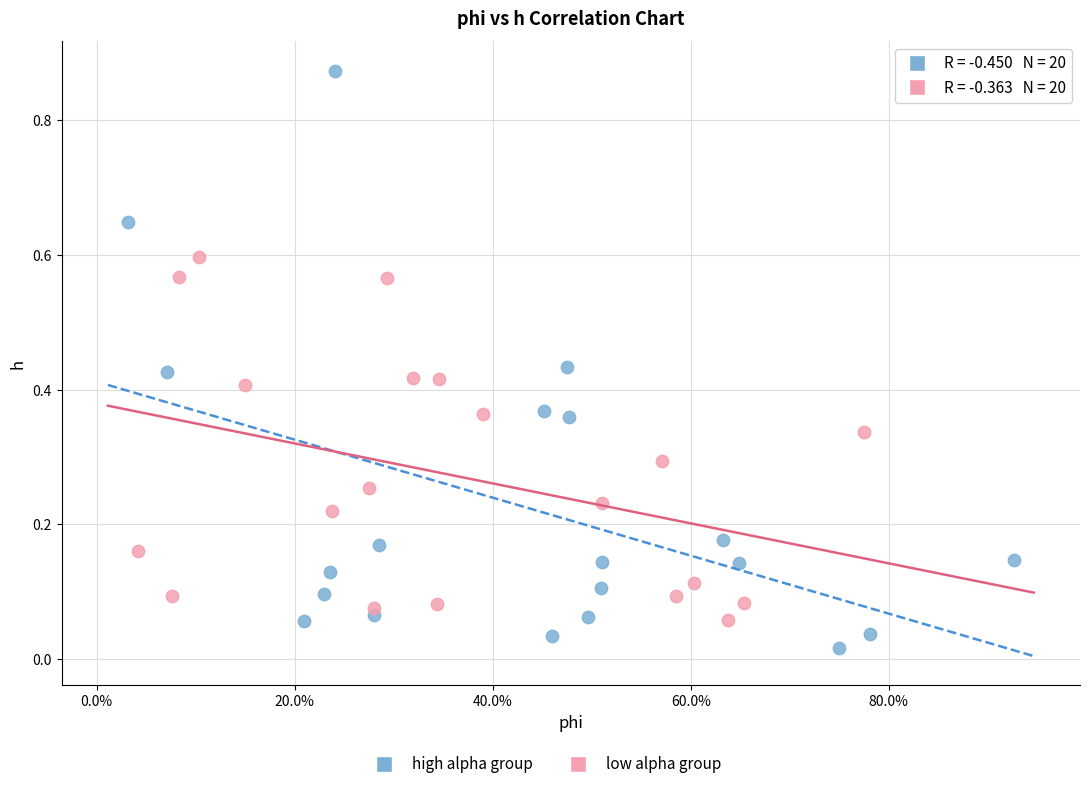

Which series contains the lowest Y value?

high alpha group